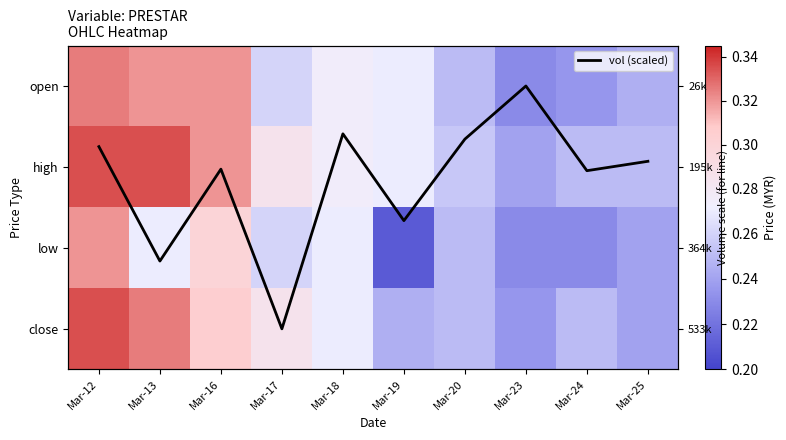

The value of close at Mar-12 is 0.3. True or false?

True